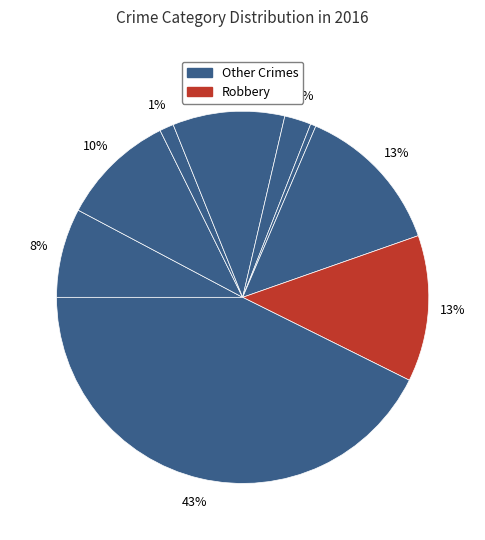

How many slices are in this pie chart?

9